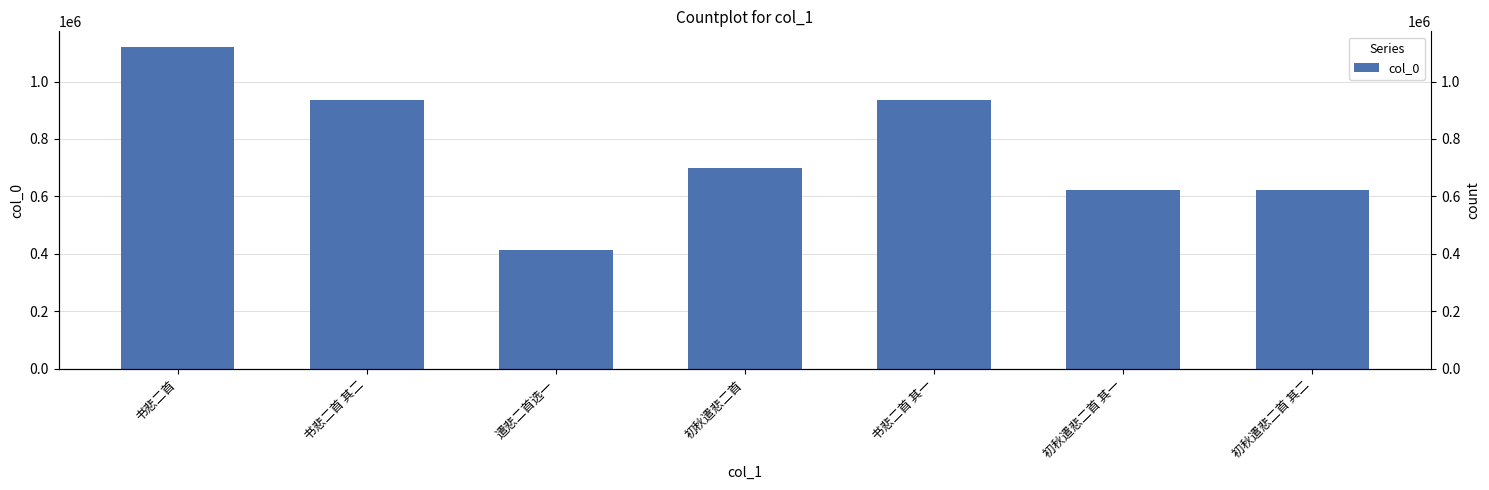

What is the ratio of the value at 初秋遣悲二首 其一 to the value at 初秋遣悲二首?

0.9